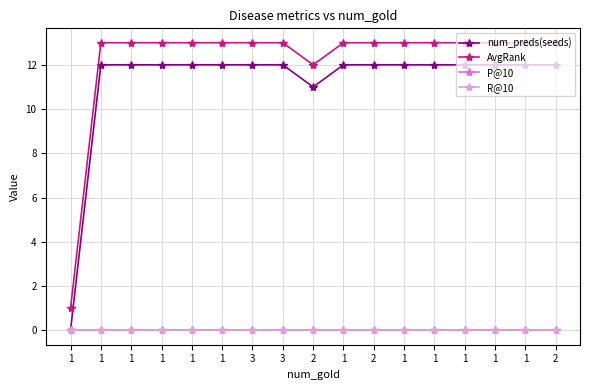

True or false: R@10 and AvgRank intersect in this chart.

False